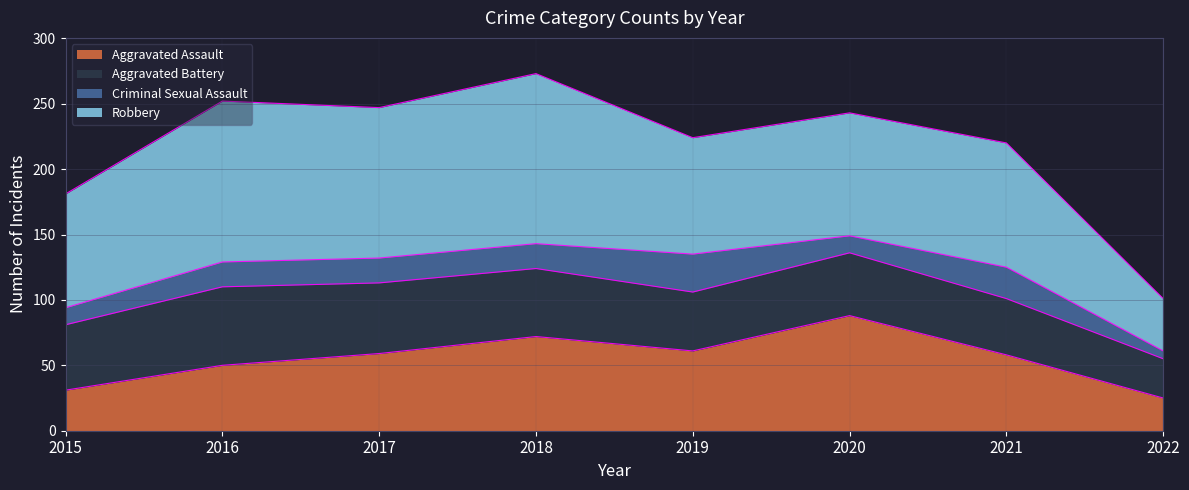

How many interior local valleys does the Robbery series have?

2